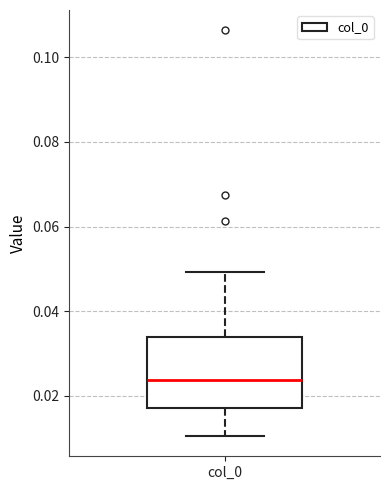

Transcribe this box plot: give where the median line is, the range the box spans, and where the two whiskers end, as read against the y-axis. The values are not printed on the chart, so give them approximately, as read against the axis.

median 0.024, box 0.018 to 0.034, whiskers 0.010 to 0.050